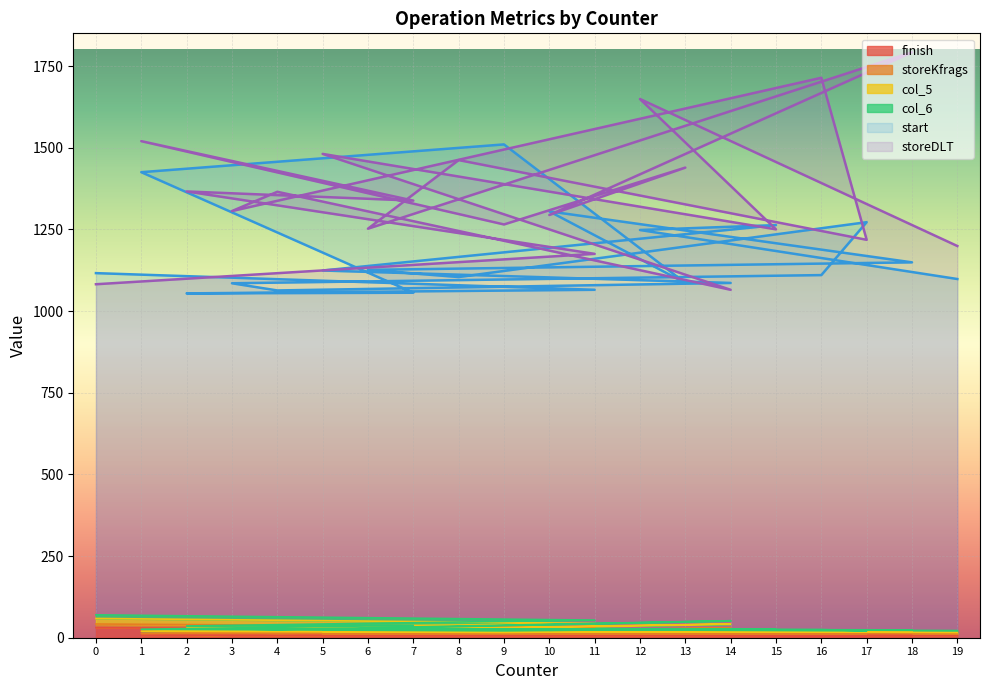

Rank the categories by start value from lowest to highest.

2, 7, 4, 11, 3, 13, 14, 19, 8, 16, 0, 5, 6, 18, 12, 15, 17, 10, 1, 9